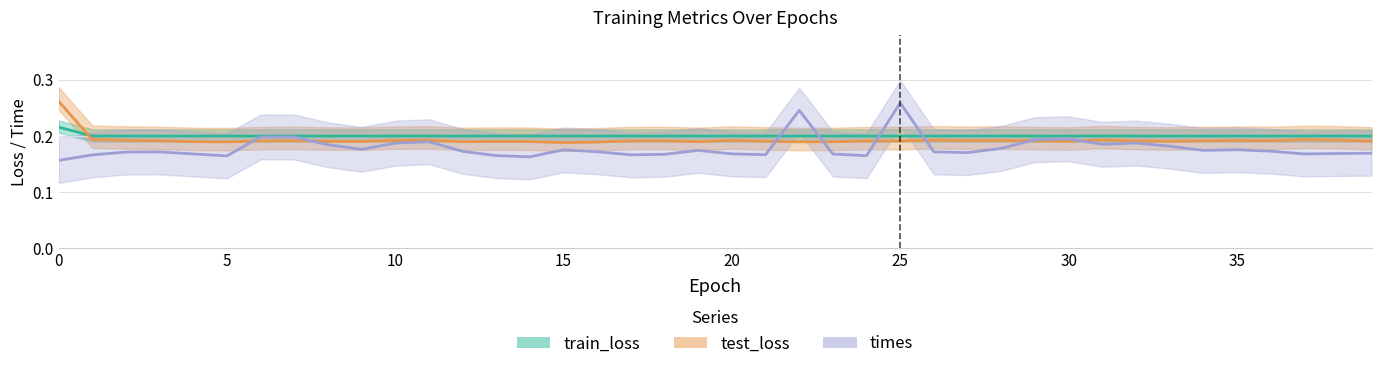

Between 33 and 30, which is larger?

30